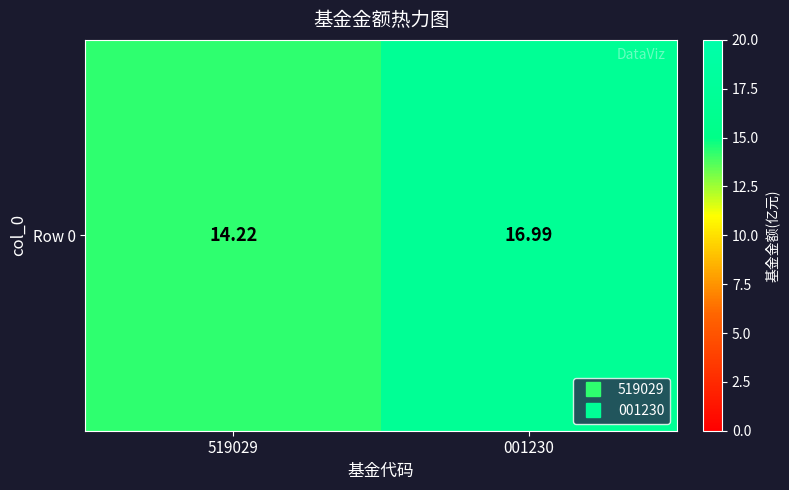

What is the sum of all values?

31.2